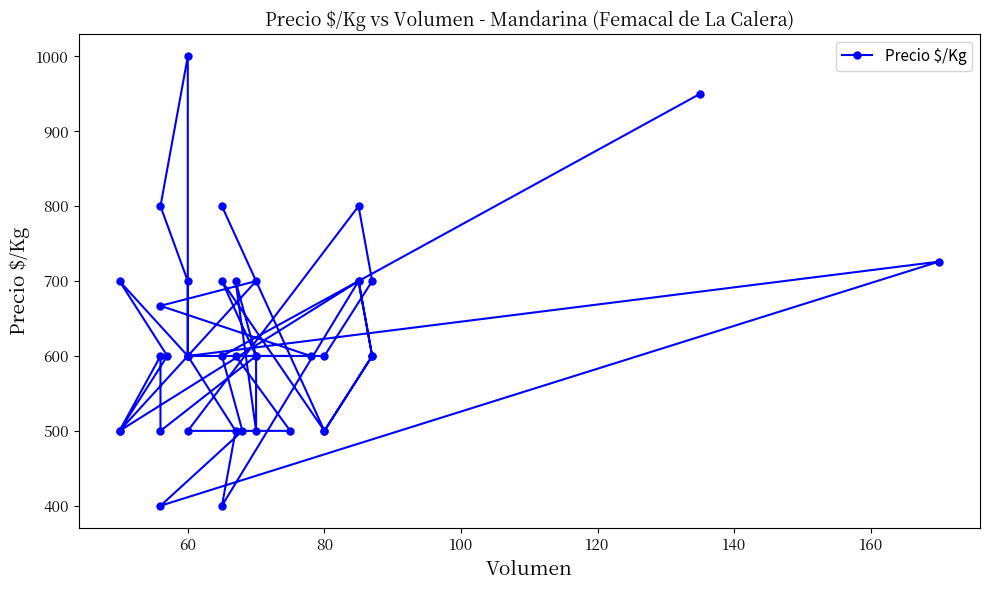

Is this an area chart (filled region under the line)?

No